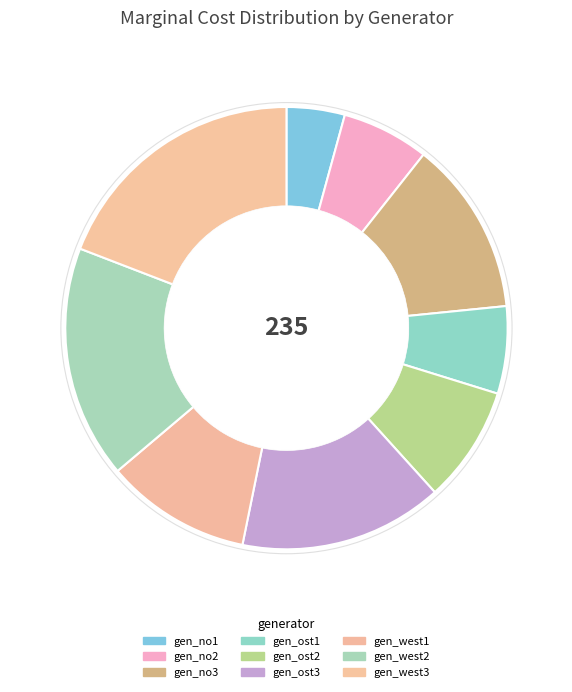

To the nearest percent, what portion does gen_no3 represent?

13%